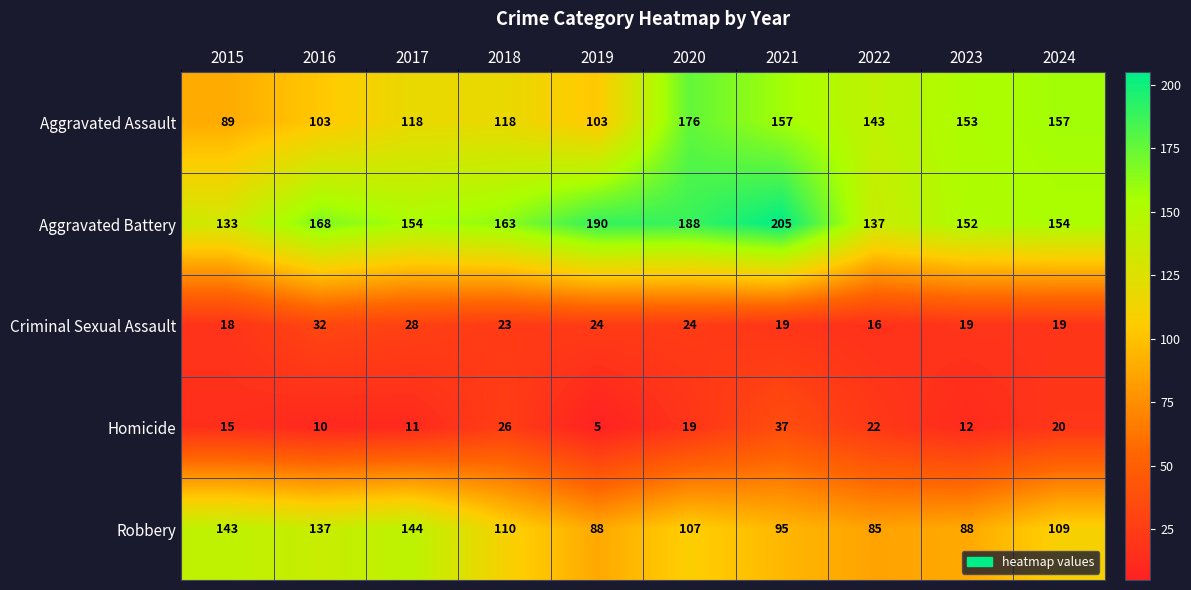

What is the difference between the maximum and second lowest values in the Aggravated Assault series?

73